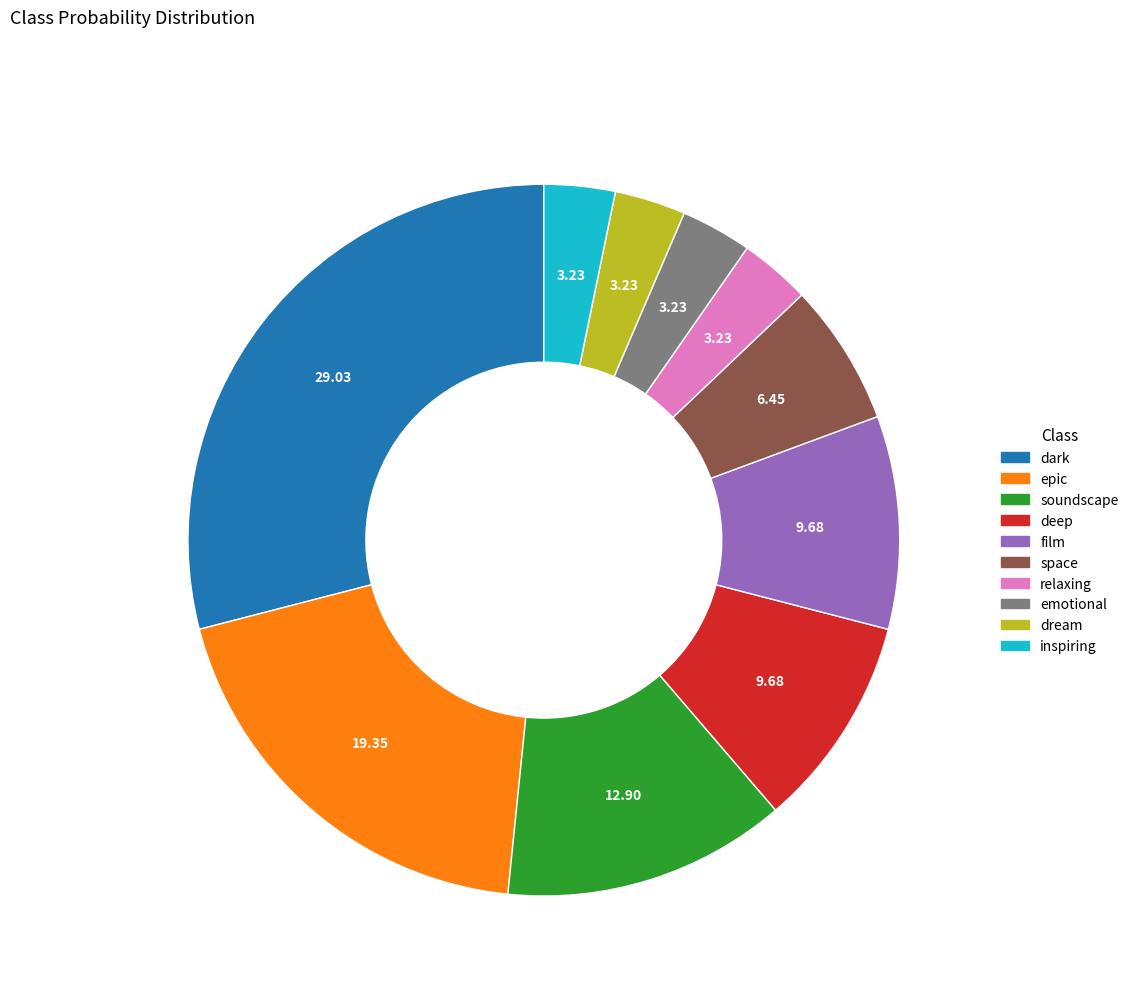

What is the largest slice in the pie chart?

dark